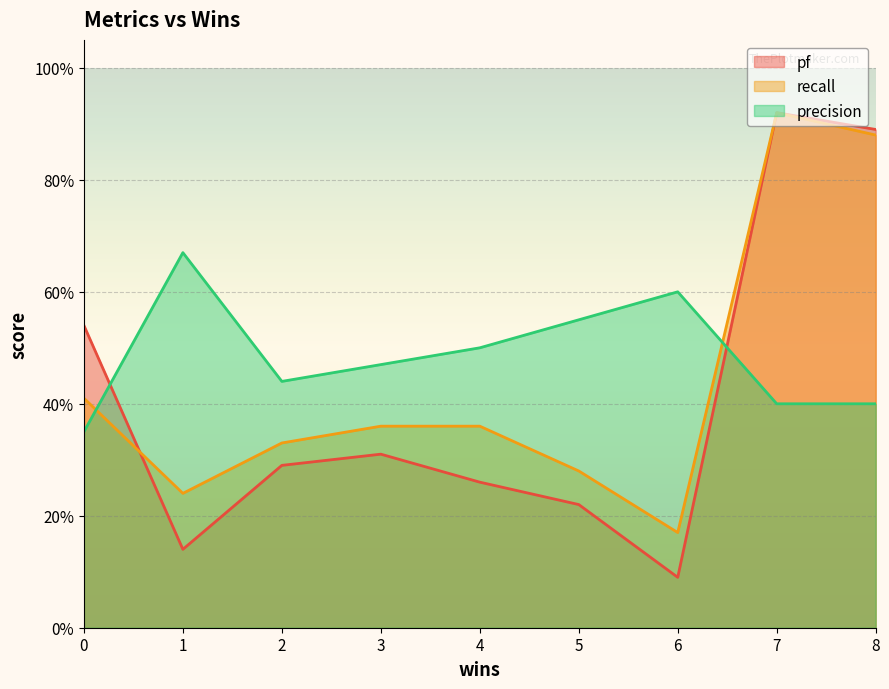

At which category does precision reach its first local valley?

2